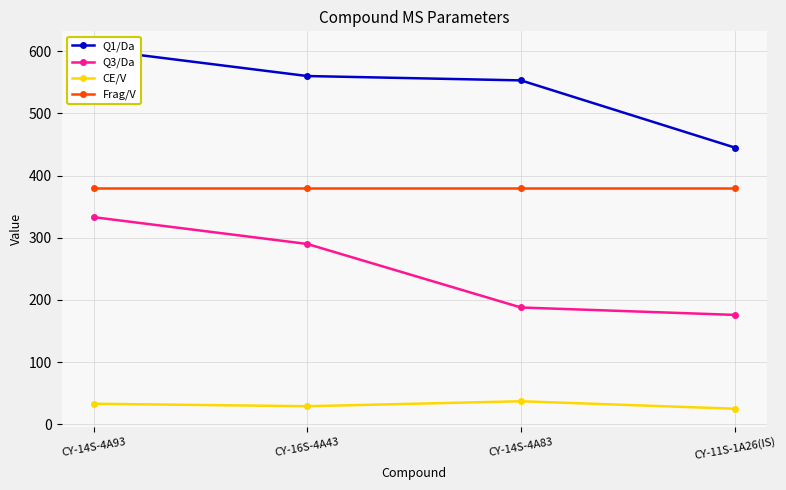

What are all the series names shown in the legend?

Q1/Da, Q3/Da, CE/V, Frag/V